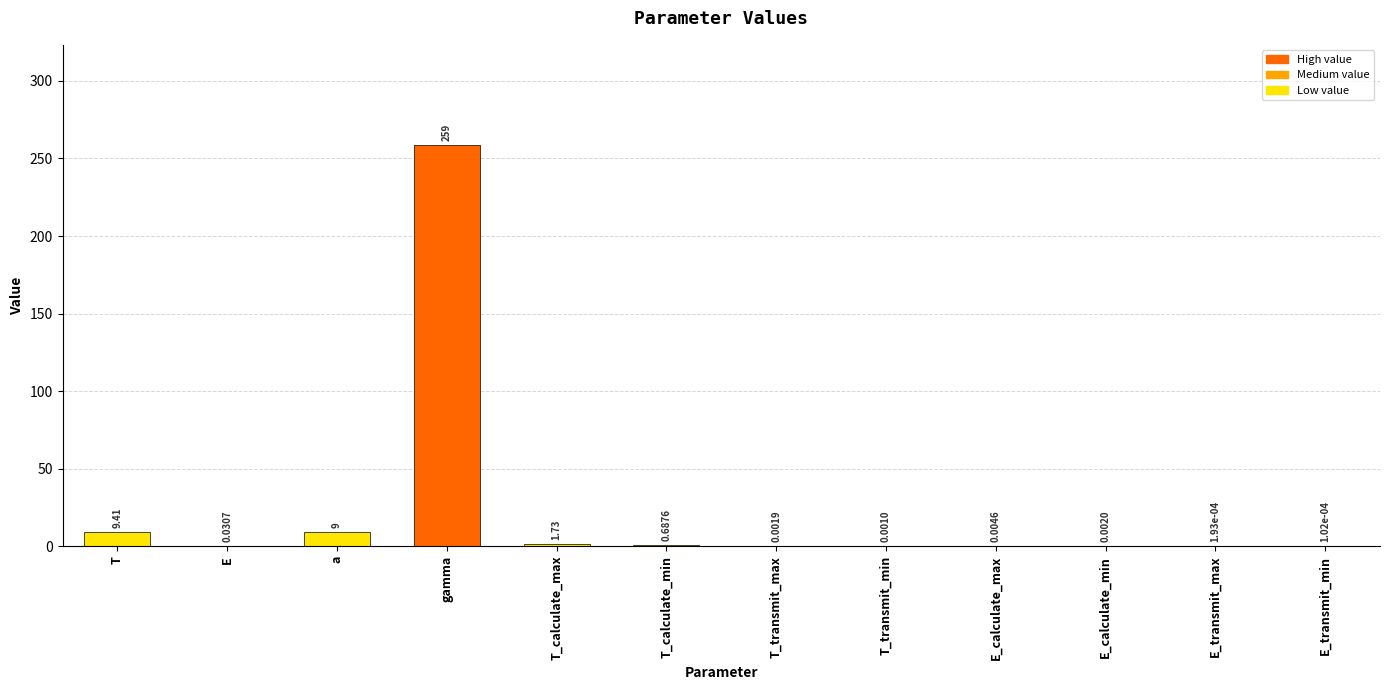

What is the ratio of the value at gamma to the value at T?

27.5